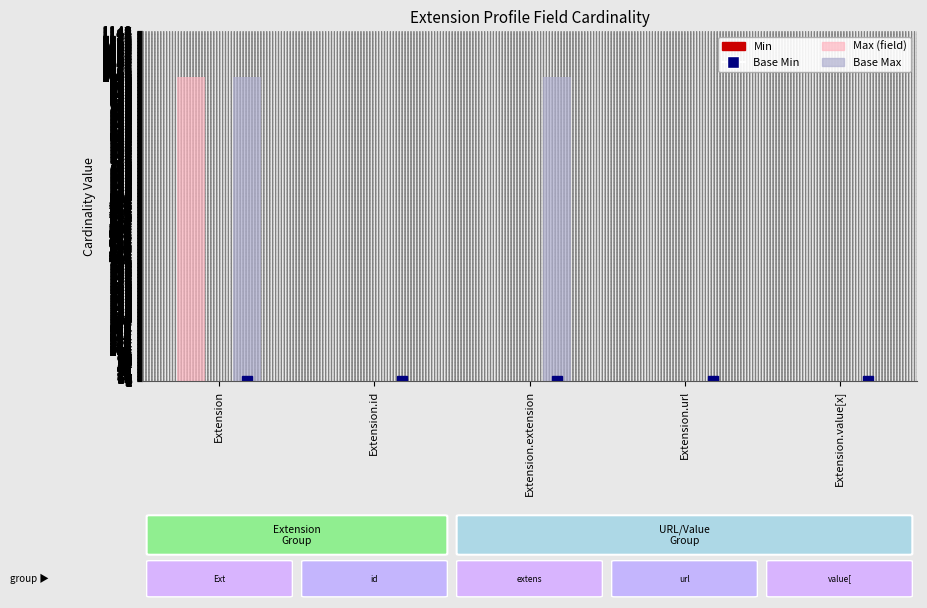

At which category is the sum across all series the highest?

Extension